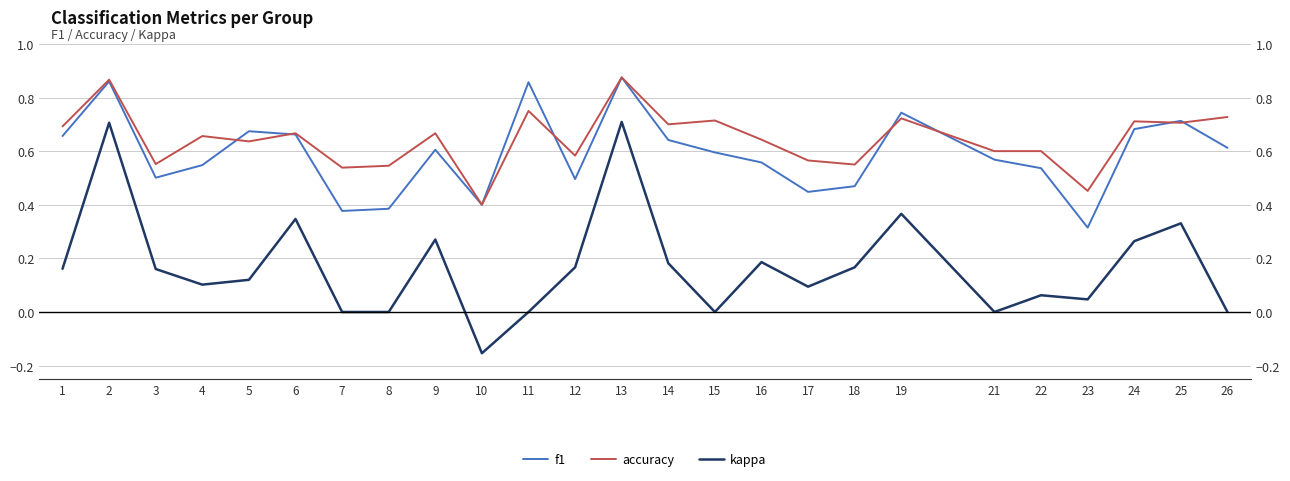

True or false: f1 has a value of 0.3 at 4.

False